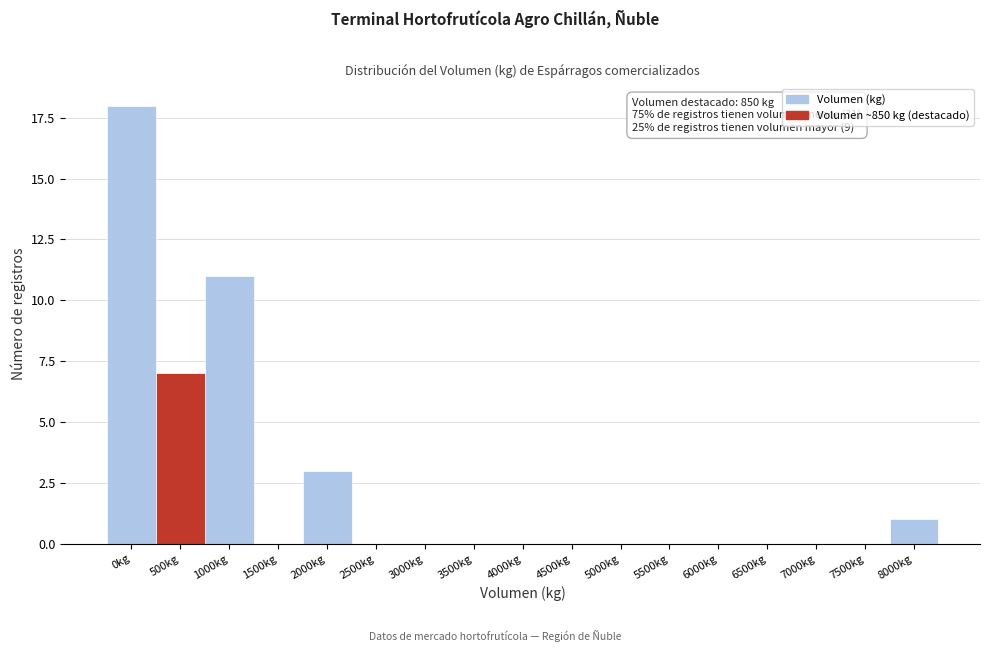

The value at 5500kg is 0. True or false?

True